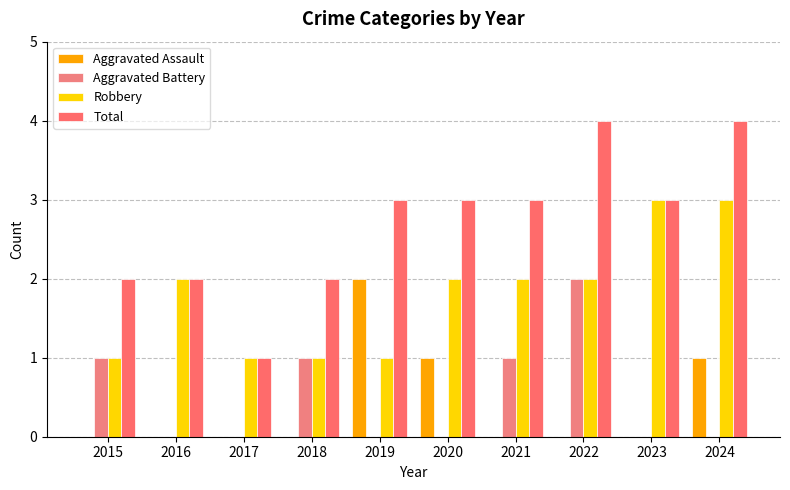

At which category does the chart reach its peak across all series?

2022